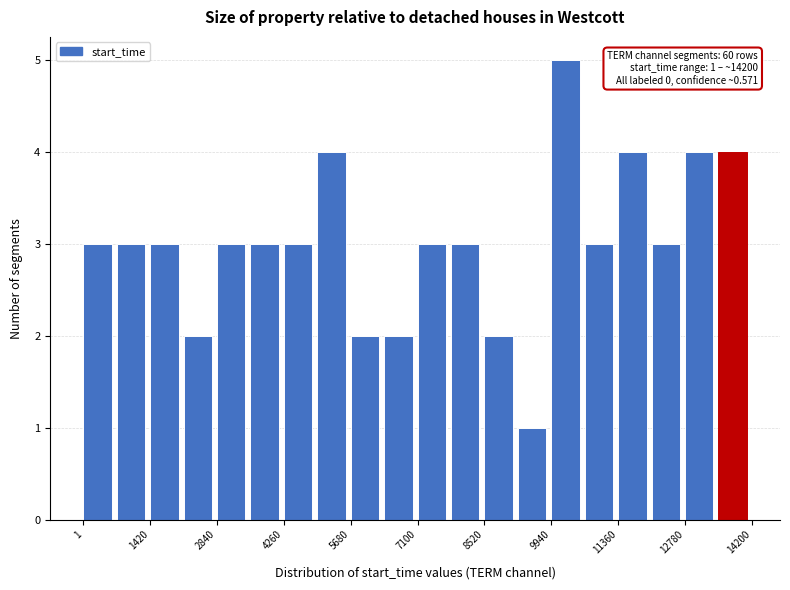

Read against the x-axis, roughly where is the centre of the tallest bar?

10200